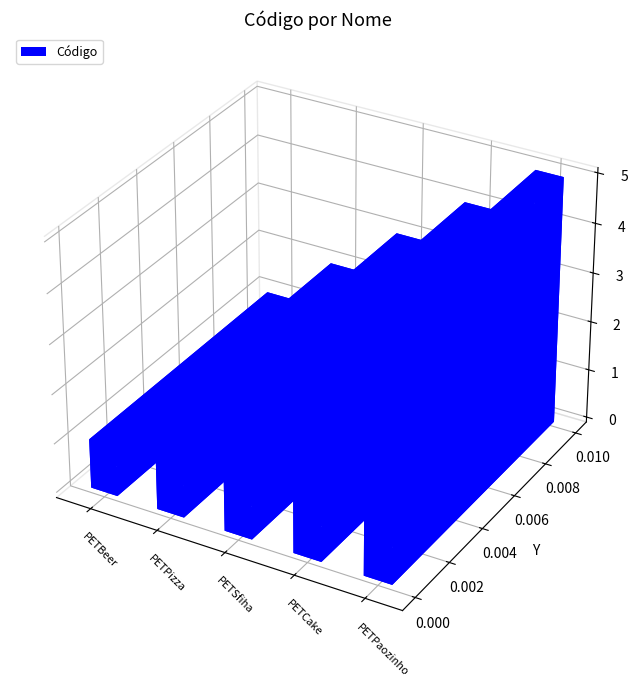

Rank the categories by value from lowest to highest.

PETBeer, PETPizza, PETSfiha, PETCake, PETPaozinho